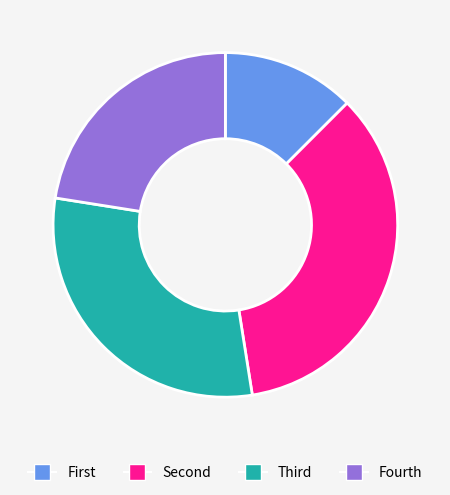

Does any single category account for the majority?

No